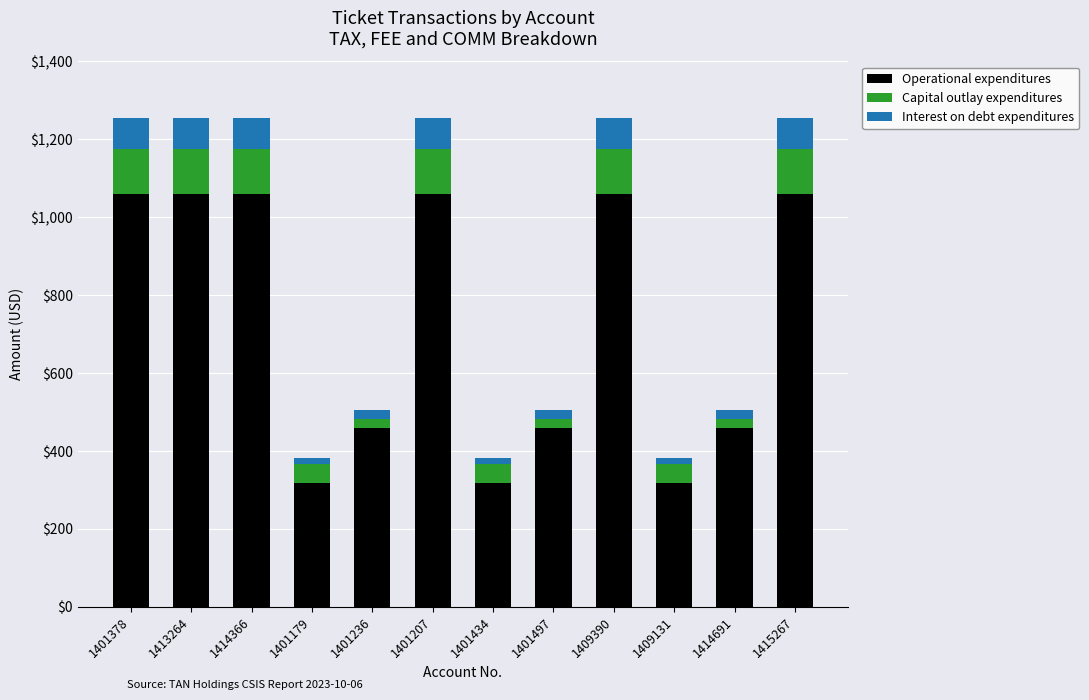

What is the lowest value of the Operational expenditures series?

317.0